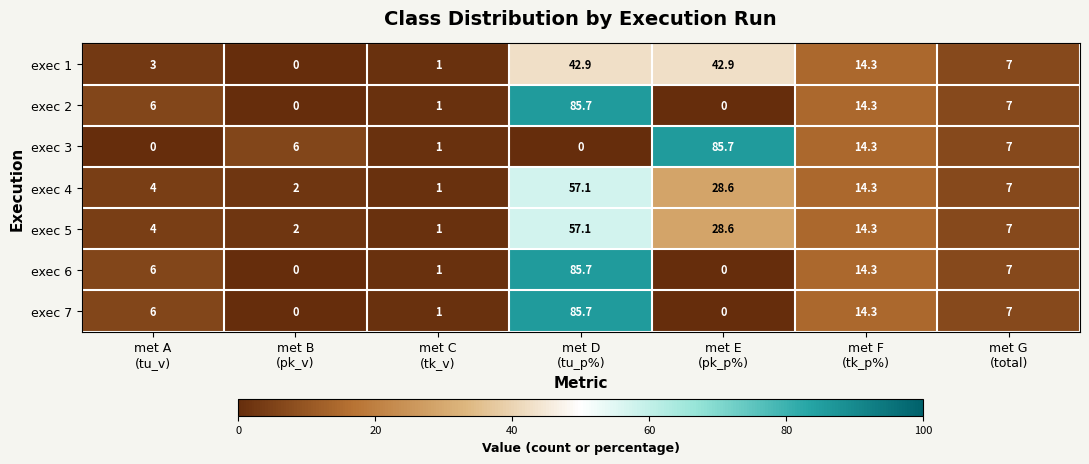

What is the difference between the maximum and minimum values in the exec 1 series?

42.9